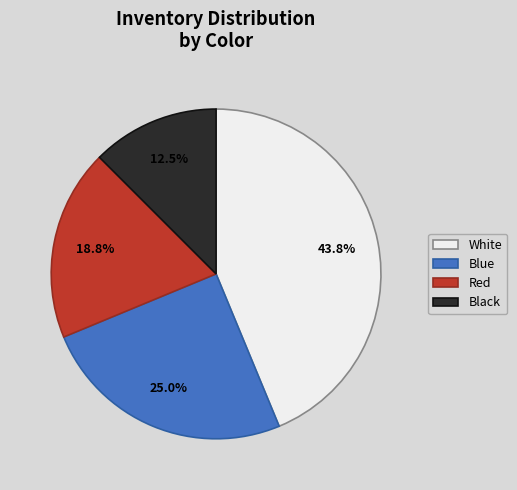

What is the ratio of the value at Red to the value at White?

0.4